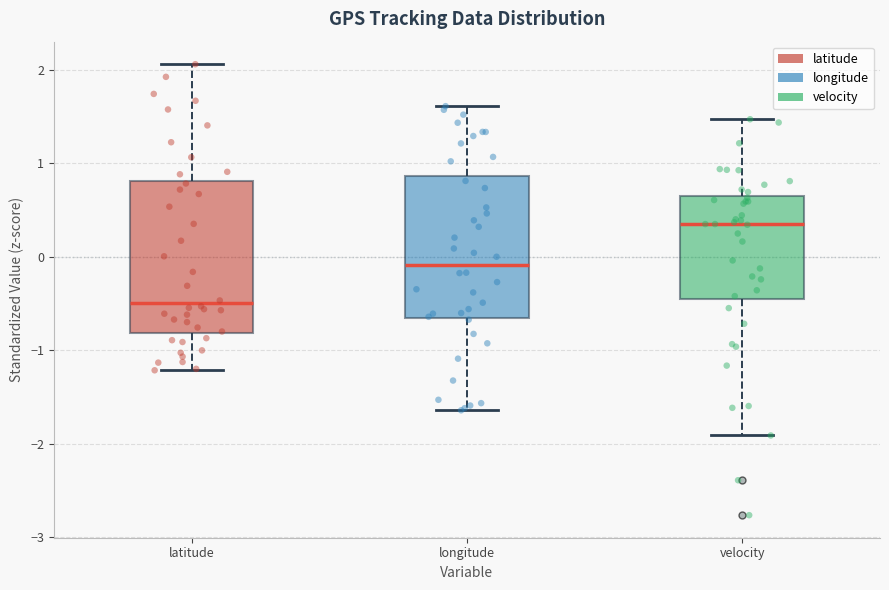

Where is the upper edge of the box for longitude on the y-axis? The values are not printed on the chart, so give them approximately, as read against the axis.

0.9